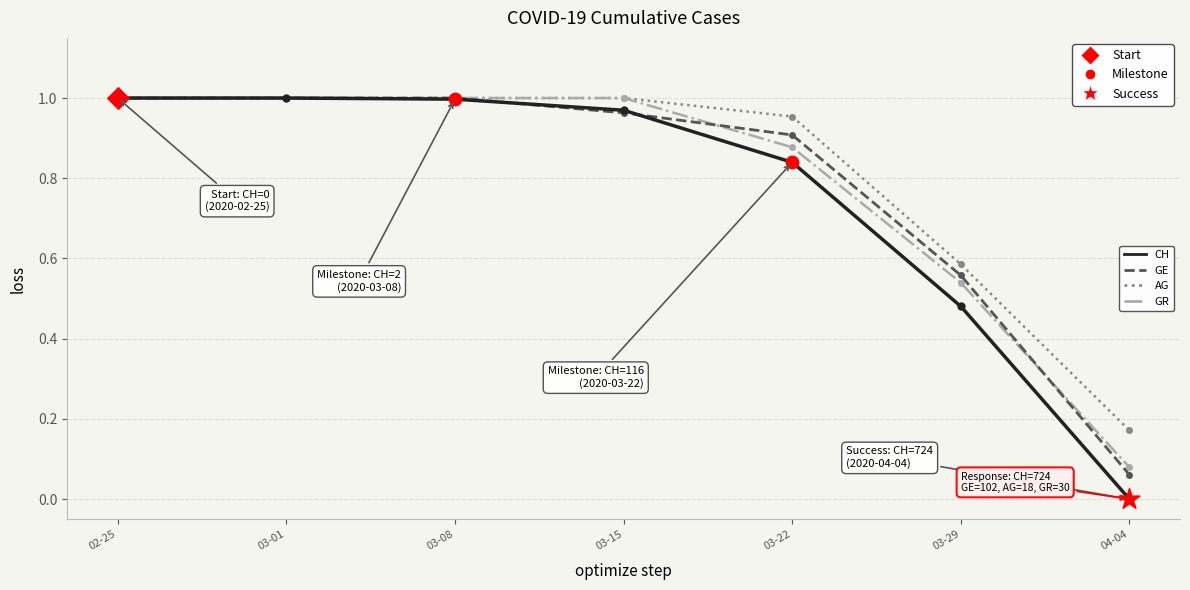

Is the value of AG at 03-29 greater than the value of CH at 02-25?

No